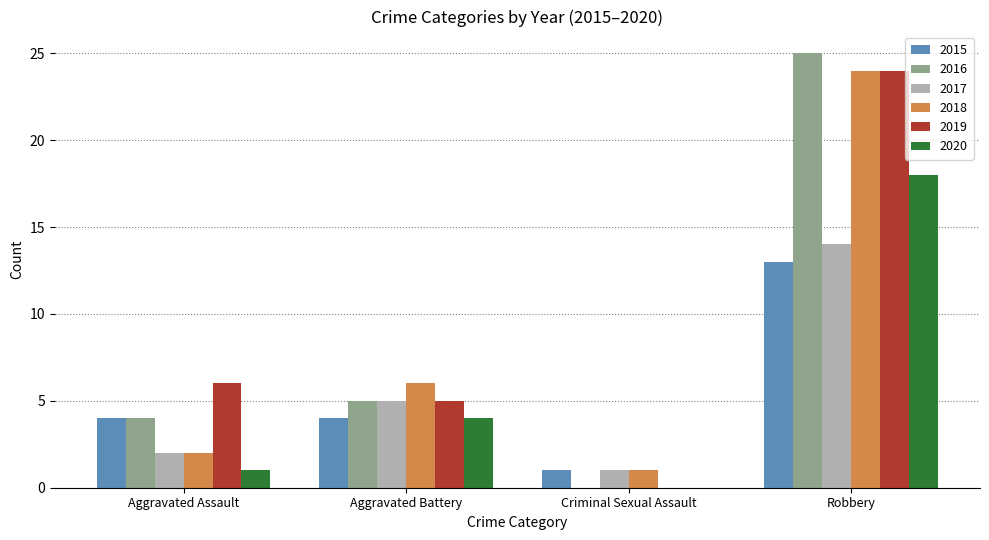

Between Aggravated Battery and Robbery, which series saw the biggest shift?

2016